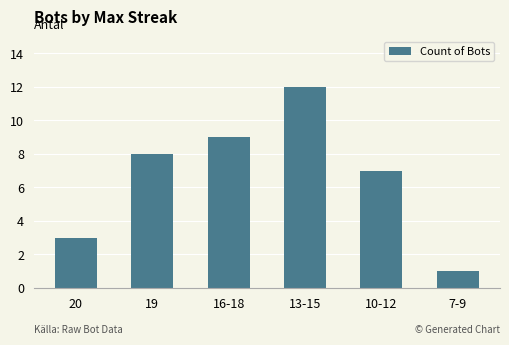

What is the maximum value shown in the chart?

12